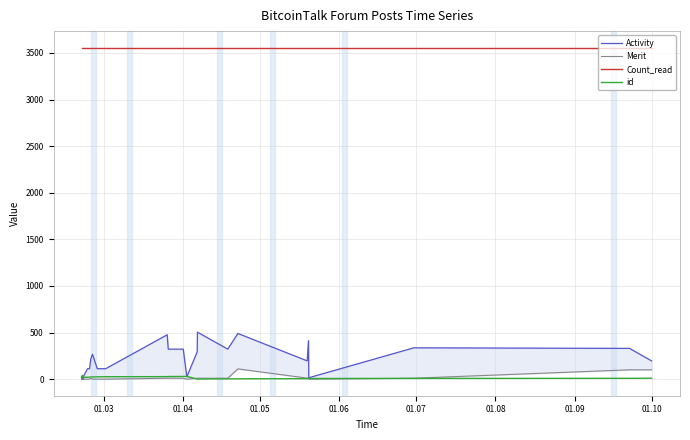

What are all the series names shown in the legend?

Activity, Merit, Count_read, id